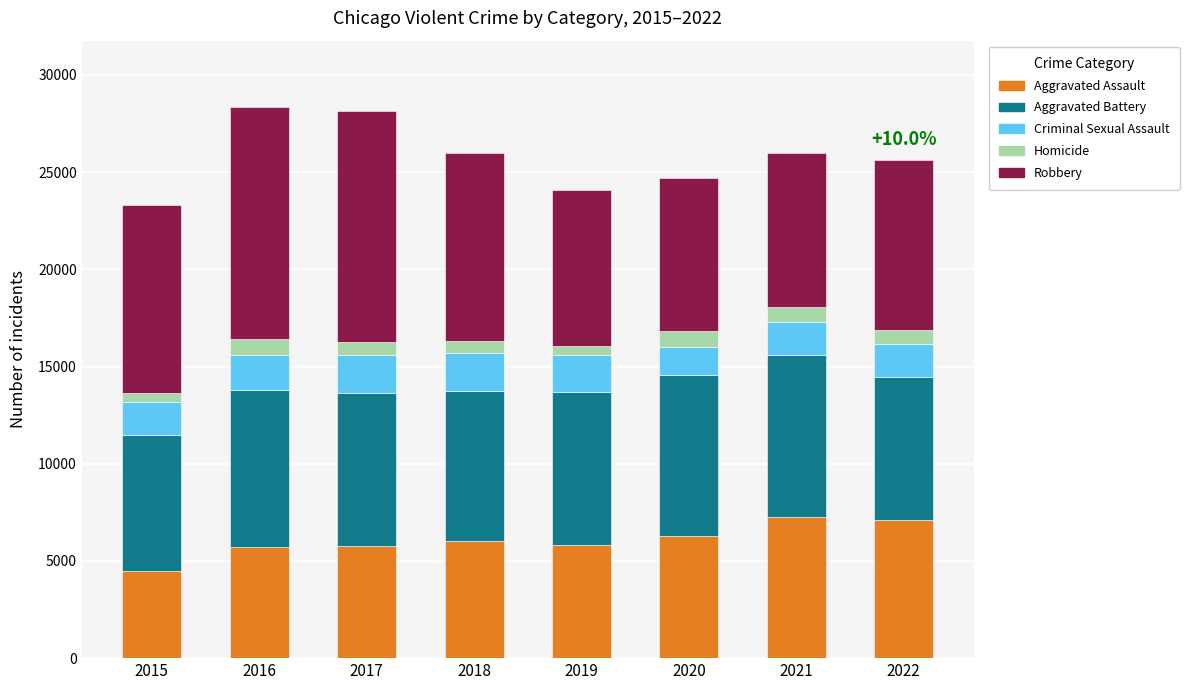

What is the sum of the Aggravated Assault values at 2020 and 2021?

13506